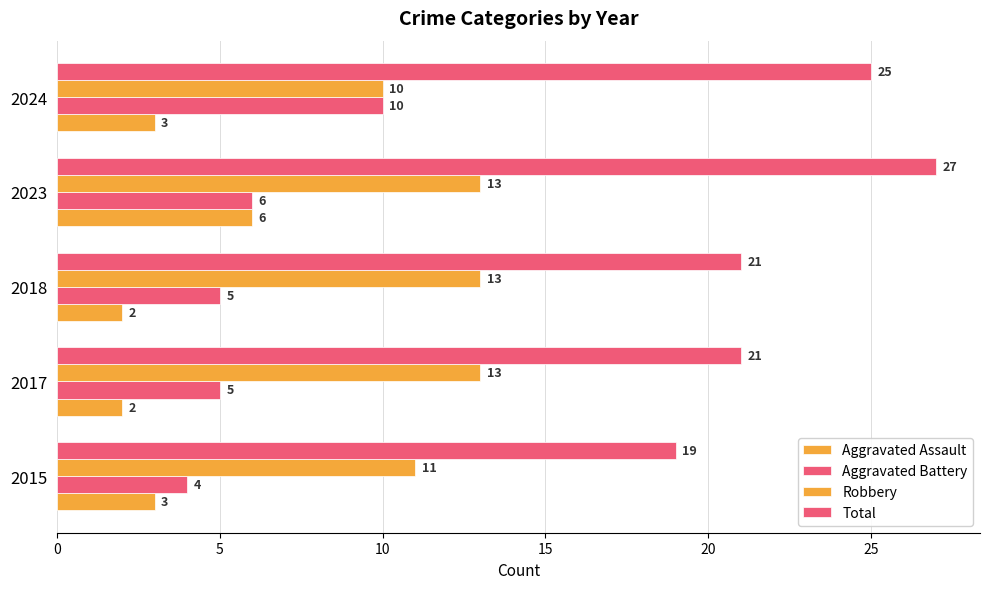

How many series are shown in this chart?

4